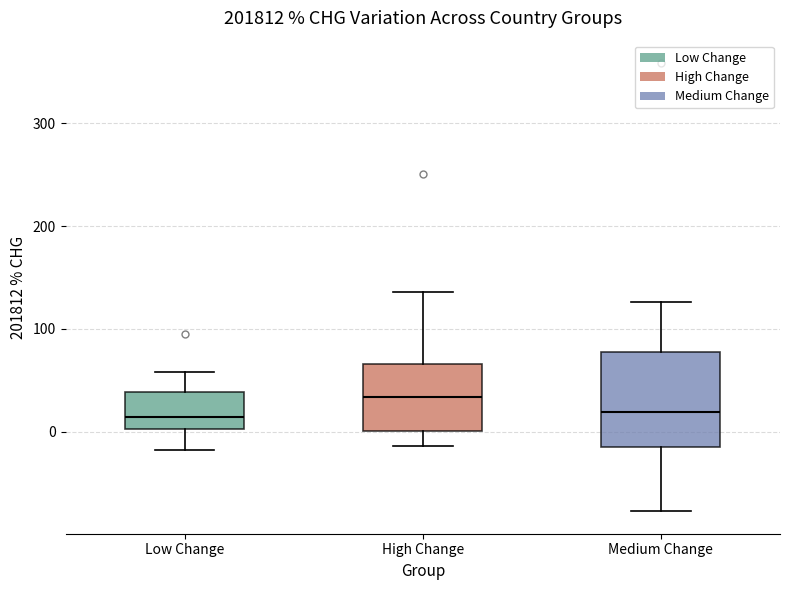

Which box is the tallest, from its lower edge to its upper edge?

Medium Change